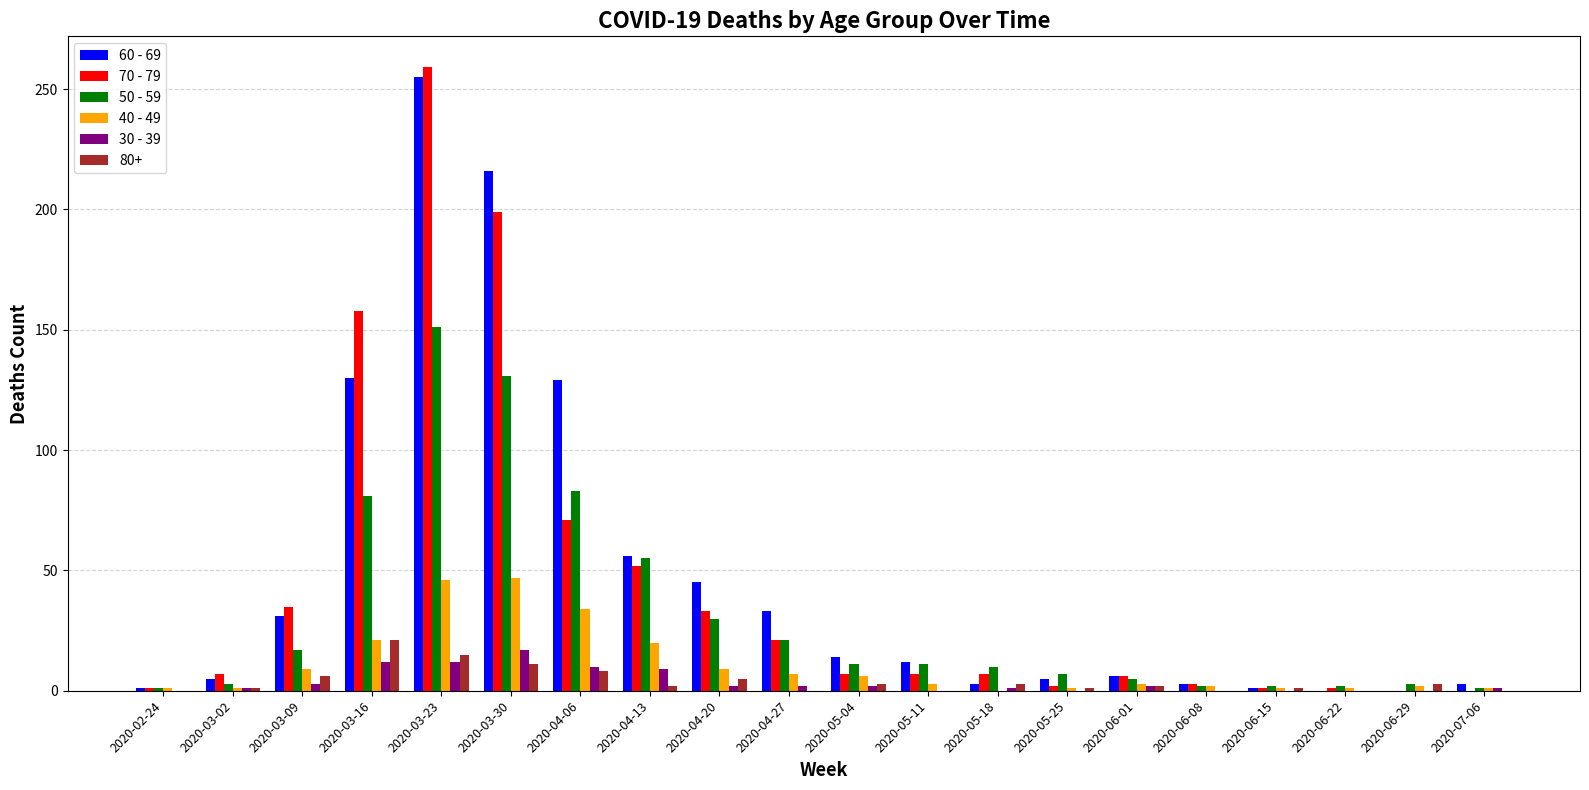

Is the value of 70 - 79 at 2020-04-13 greater than the value of 50 - 59 at 2020-06-22?

Yes